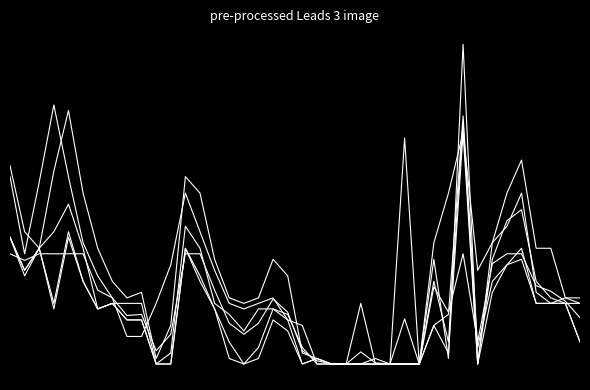

What is the greatest value displayed?

0.7